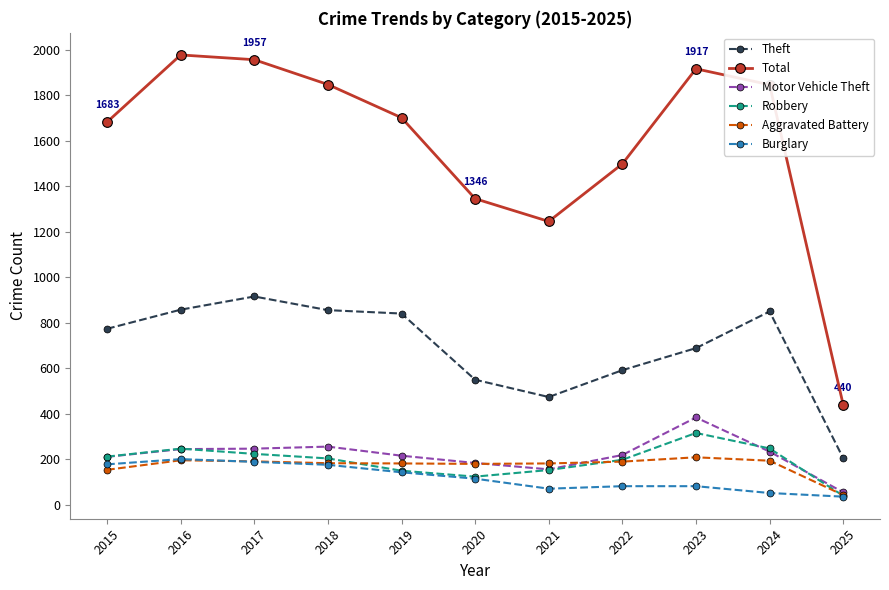

At how many categories does at least one series exceed 450?

10